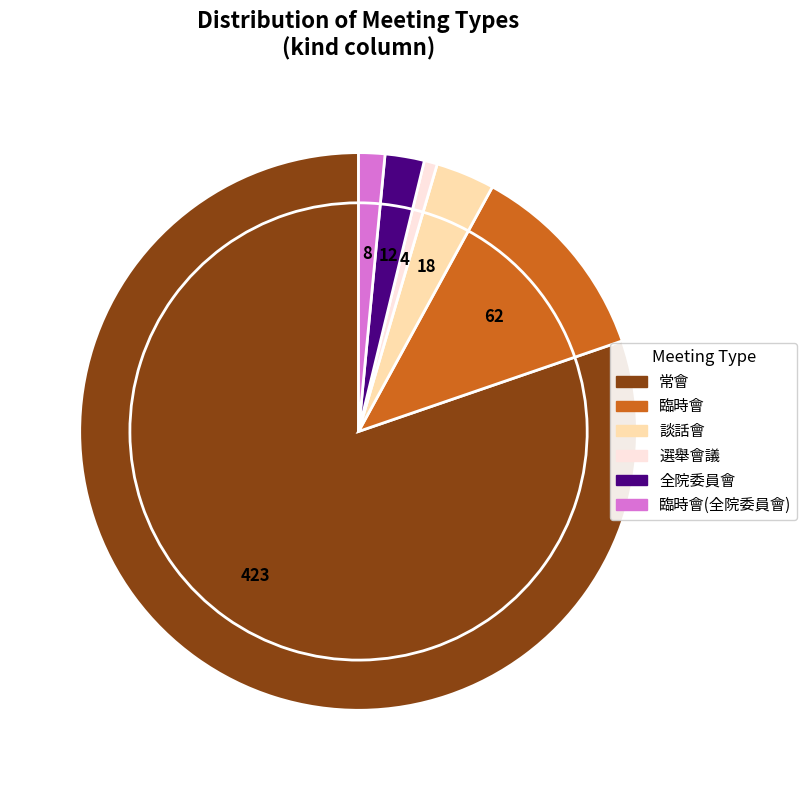

Which slice is the smallest?

選舉會議